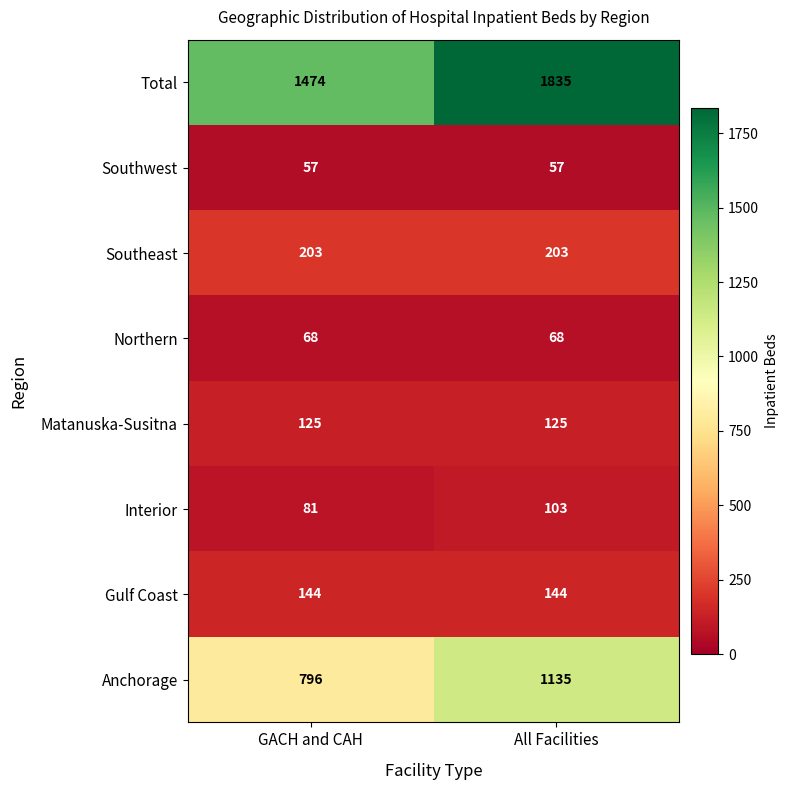

What is the spread (max minus min) of values at All Facilities?

1778